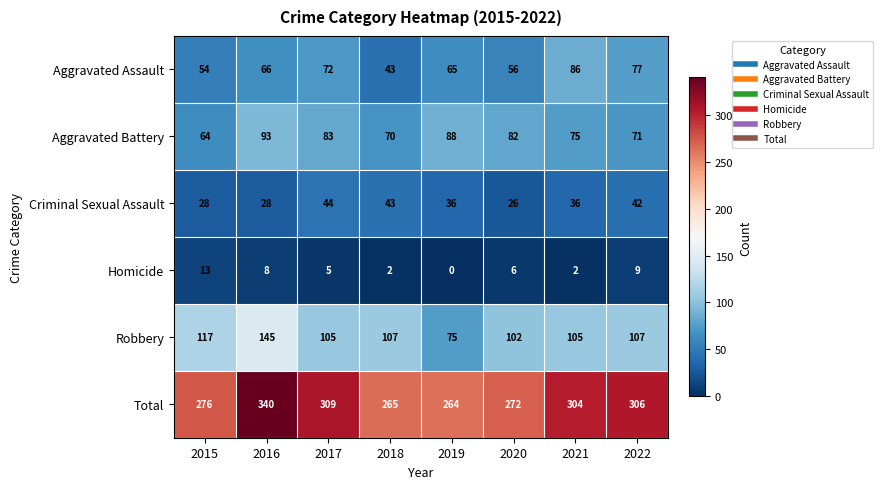

Rank the series by their maximum value, from lowest to highest.

Homicide, Criminal Sexual Assault, Aggravated Assault, Aggravated Battery, Robbery, Total